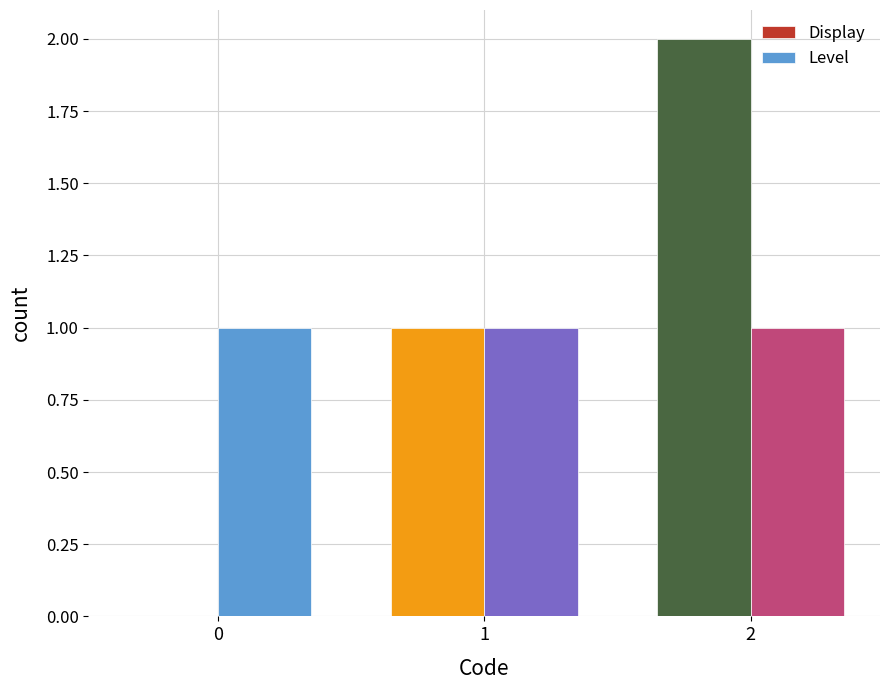

The value of Level at 1 is 1. True or false?

True